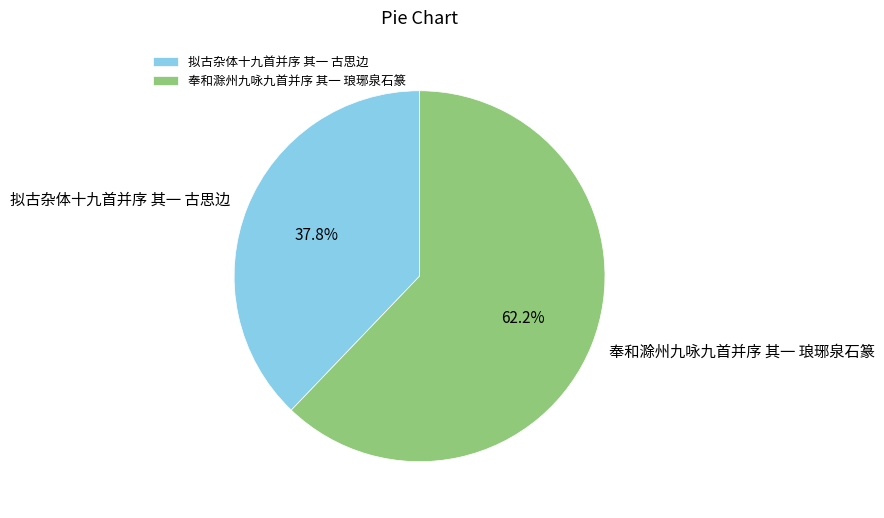

To the nearest percent, what is the average slice percentage?

50%